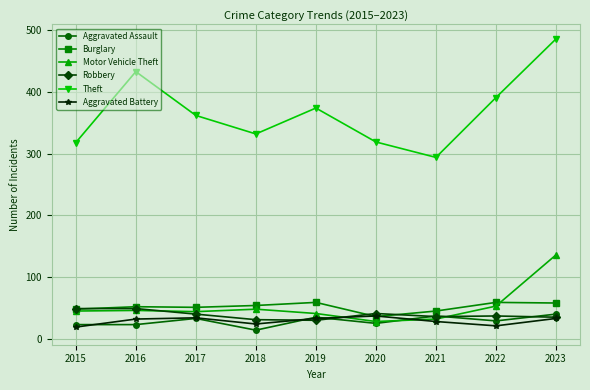

What is the value of the Aggravated Assault point at the 6th from the left?

25